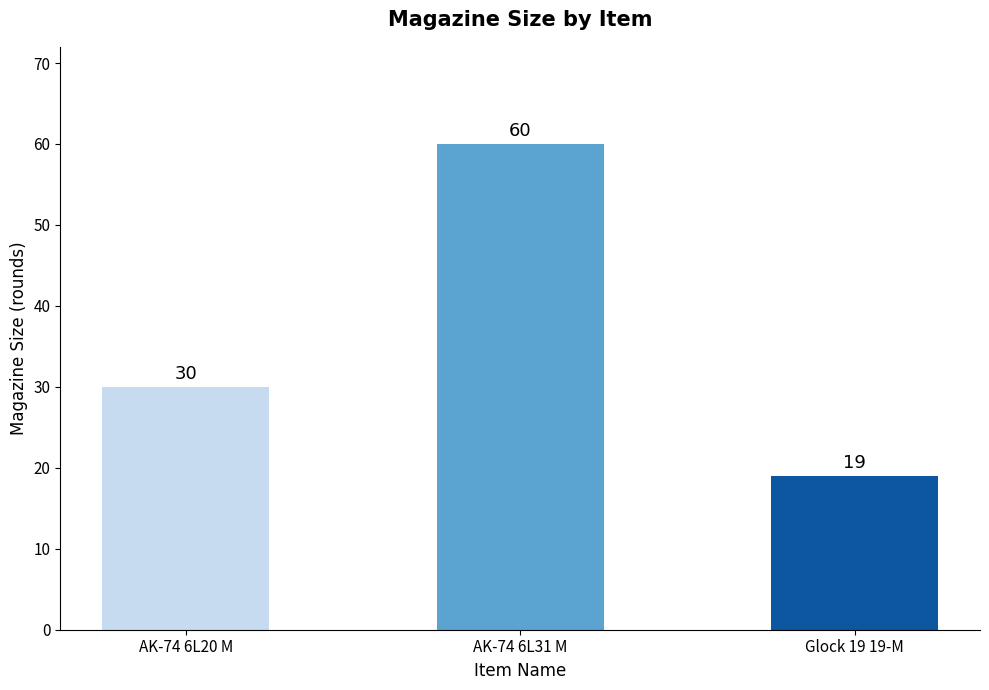

Rank the categories by value from lowest to highest.

Glock 19 19-M, AK-74 6L20 M, AK-74 6L31 M